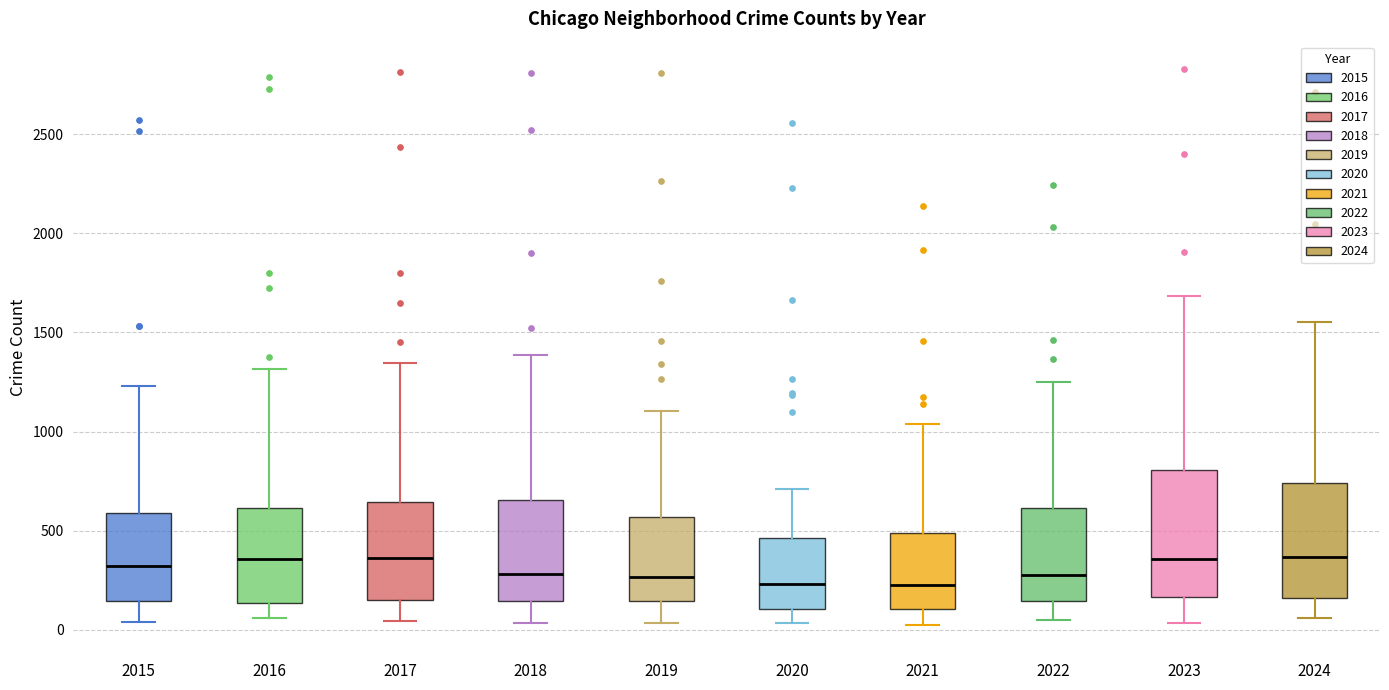

Which box is the tallest, from its lower edge to its upper edge?

2023